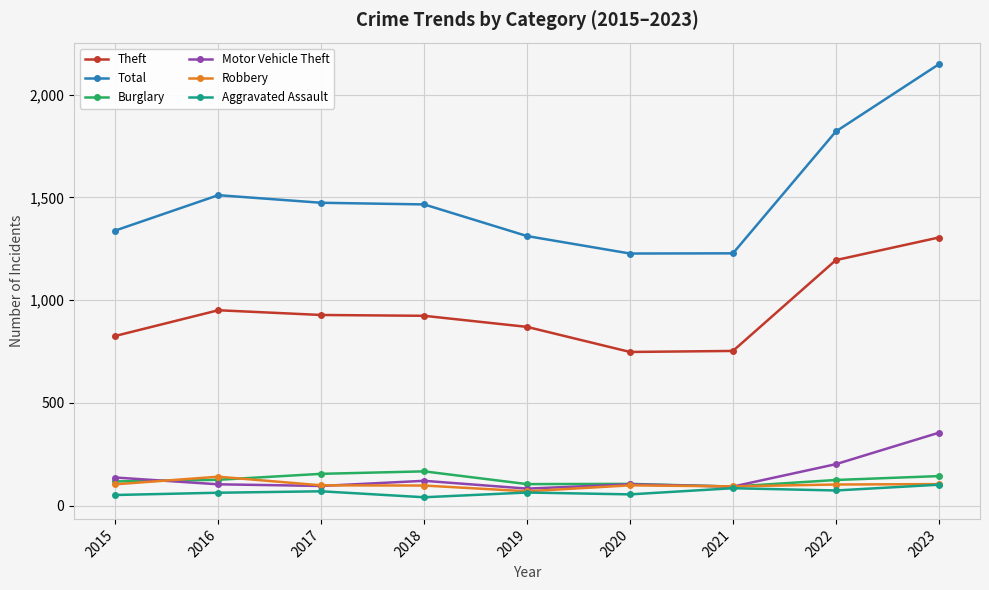

List the series in order of their peak value, highest first.

Total, Theft, Motor Vehicle Theft, Burglary, Robbery, Aggravated Assault